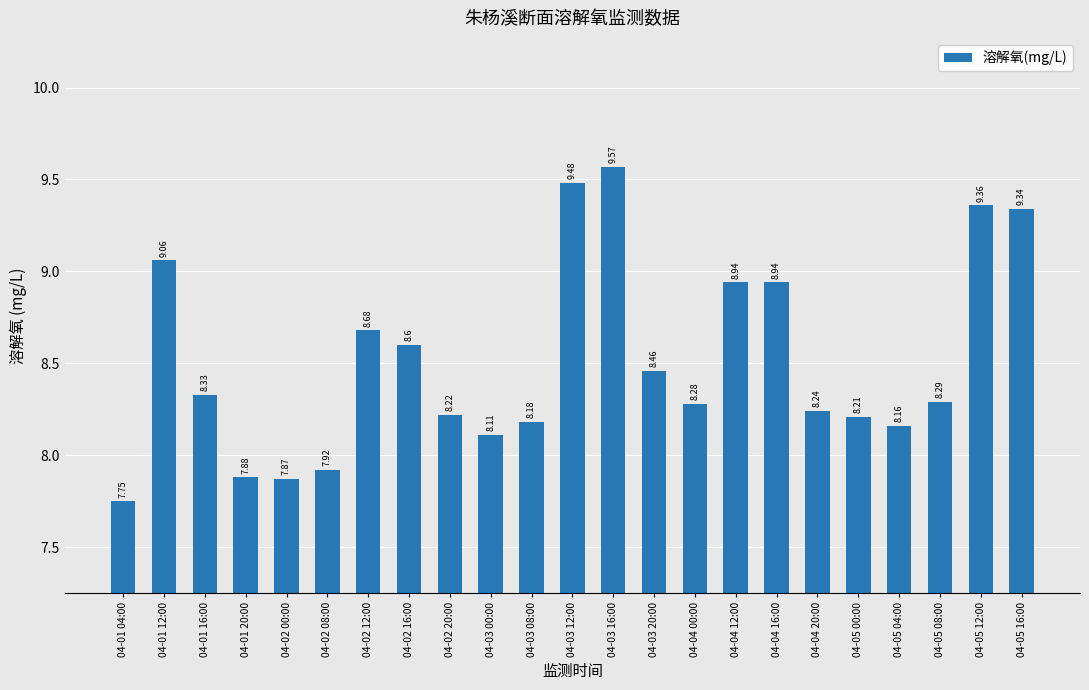

What is the change in value from 04-03 08:00 to 04-04 16:00?

+0.8